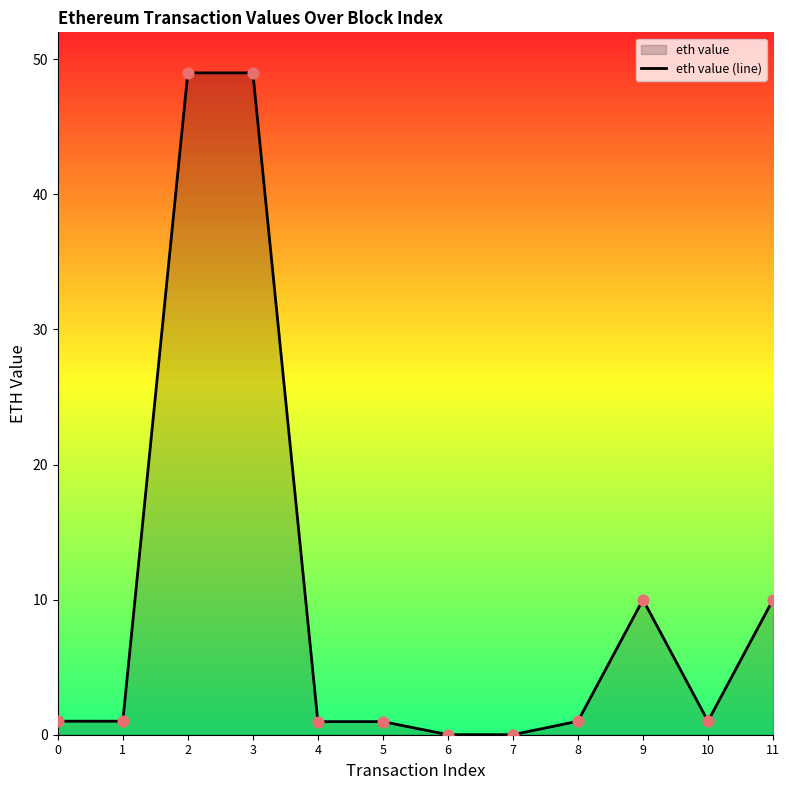

Approximately how many times larger is the value at 10 compared to 8?

1.0